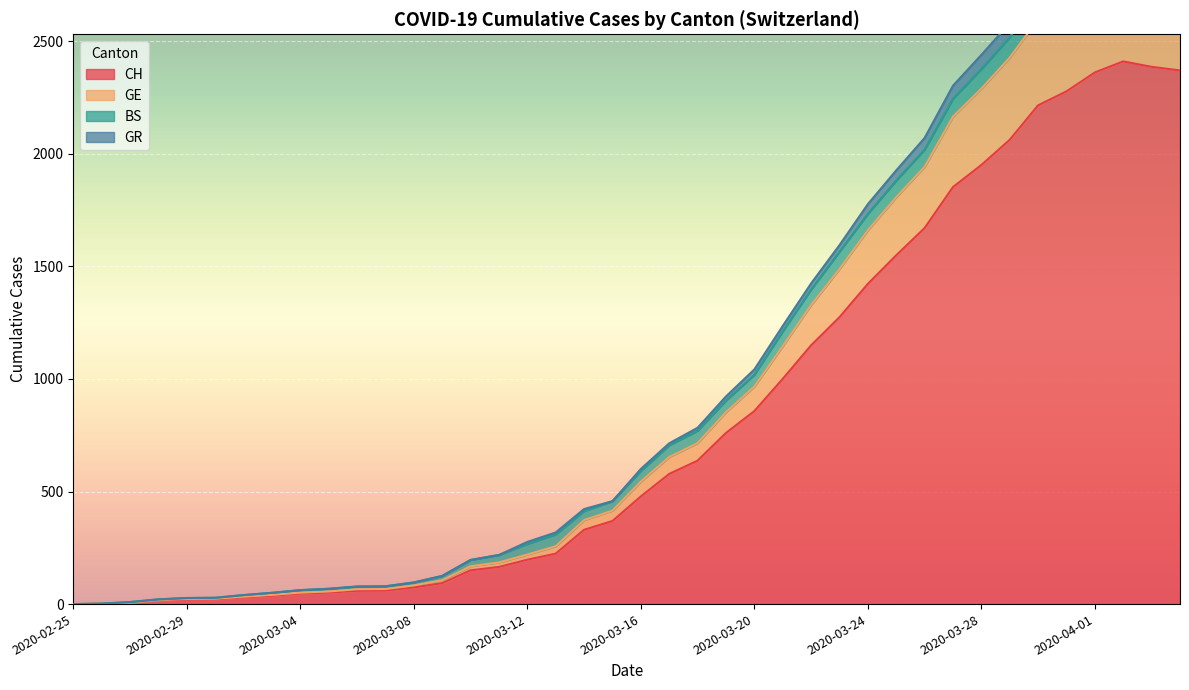

What is the label of the 10th point from the right?

2020-03-26